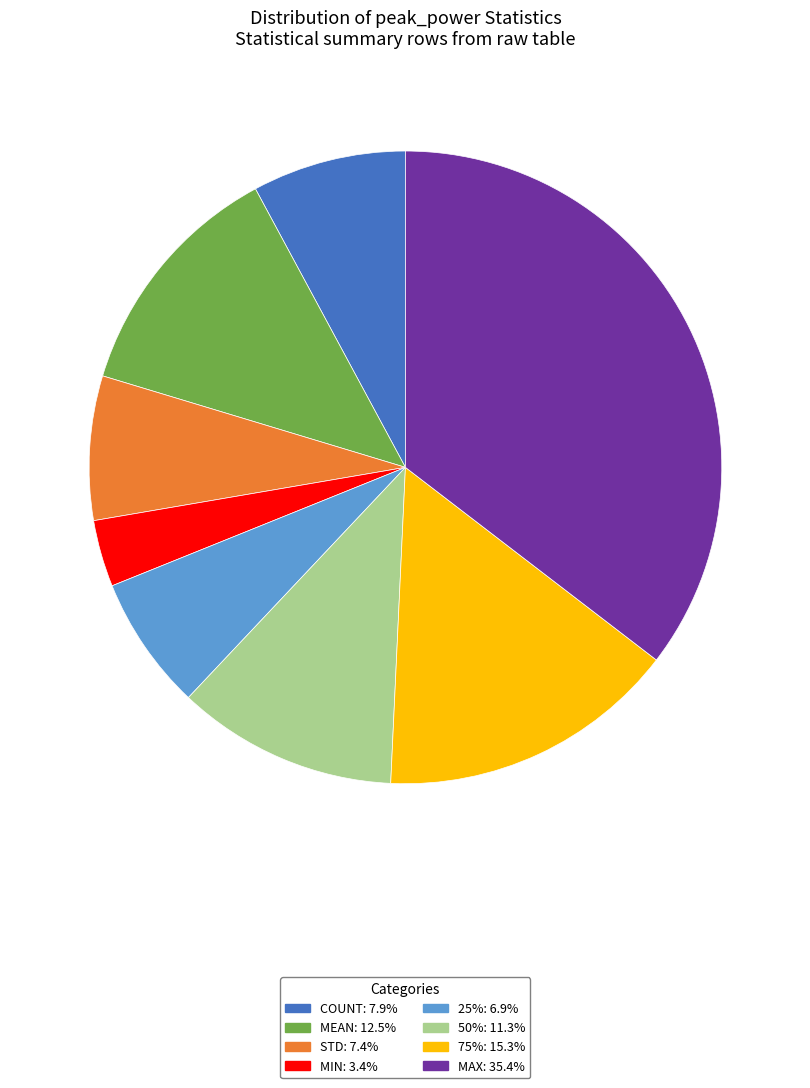

Is there any slice that represents more than half of the pie?

No